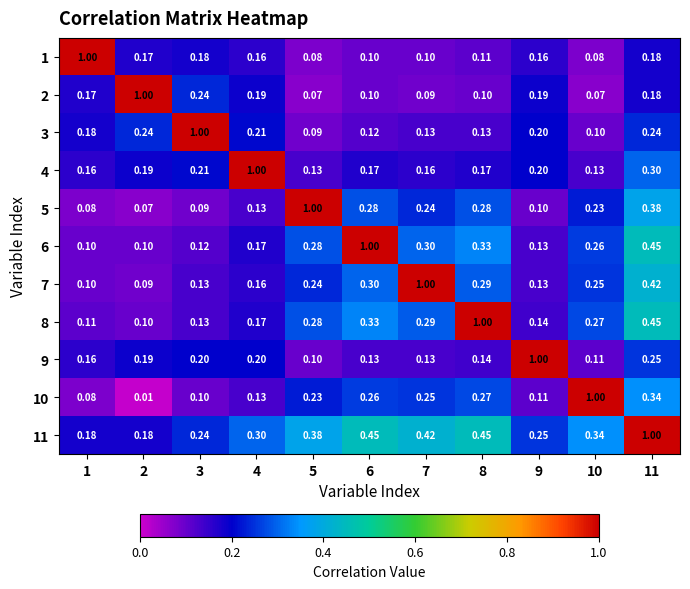

Is the value of 8 at 5 greater than the value of 3 at 11?

Yes